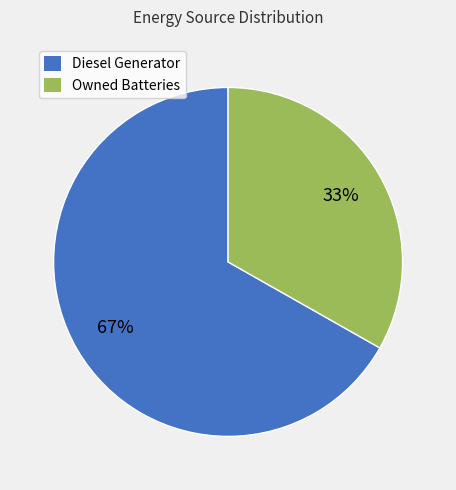

To the nearest percent, what is the difference between the largest and smallest slice percentages?

34%